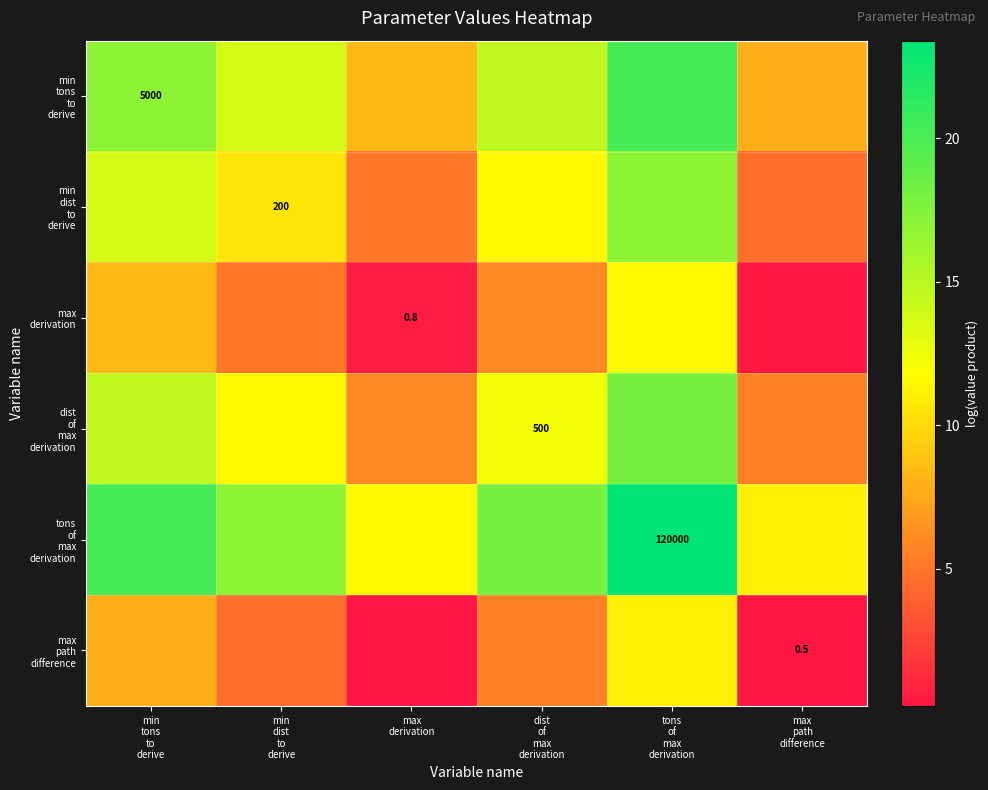

Which series has the widest spread of values?

tons of max derivation